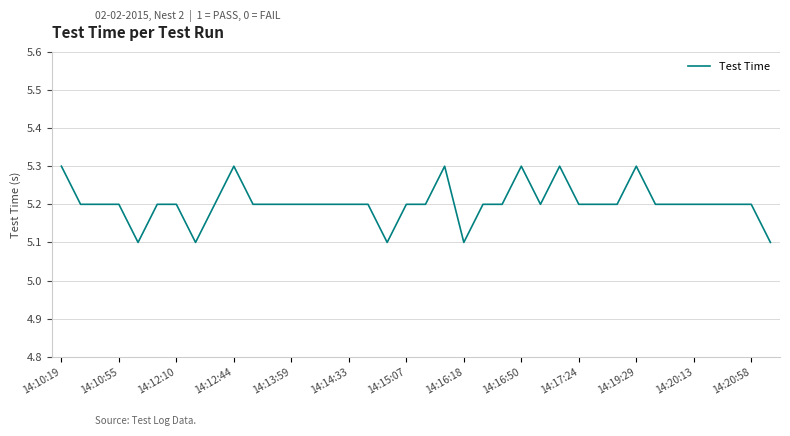

What is the greatest value displayed?

5.3